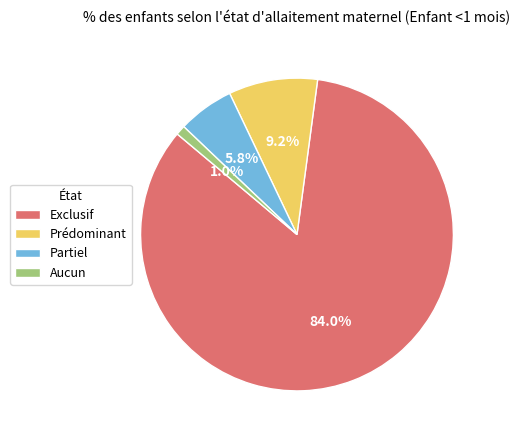

Is there any slice that represents more than half of the pie?

Yes